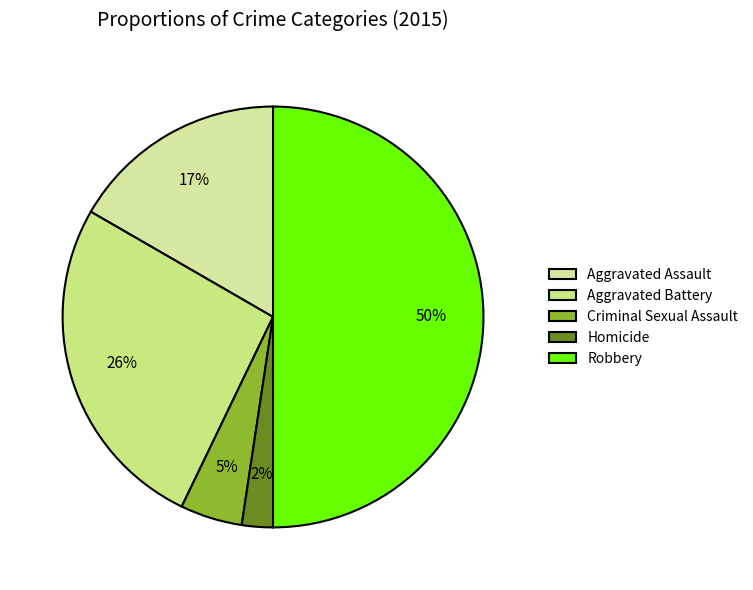

How many slices are in this pie chart?

5